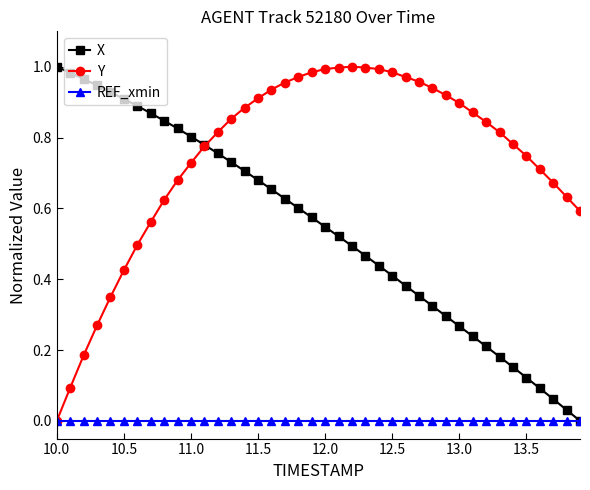

Which series has the largest total across all categories?

Y